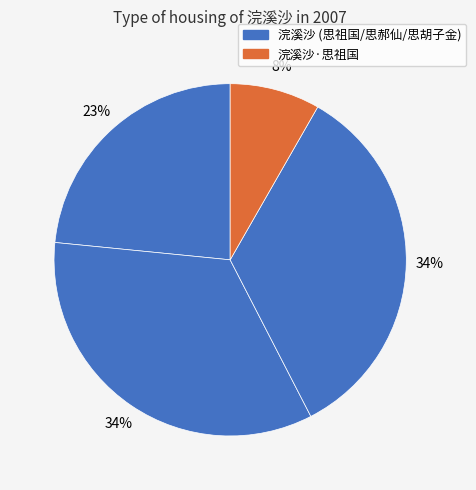

Is there a majority slice in this chart?

No